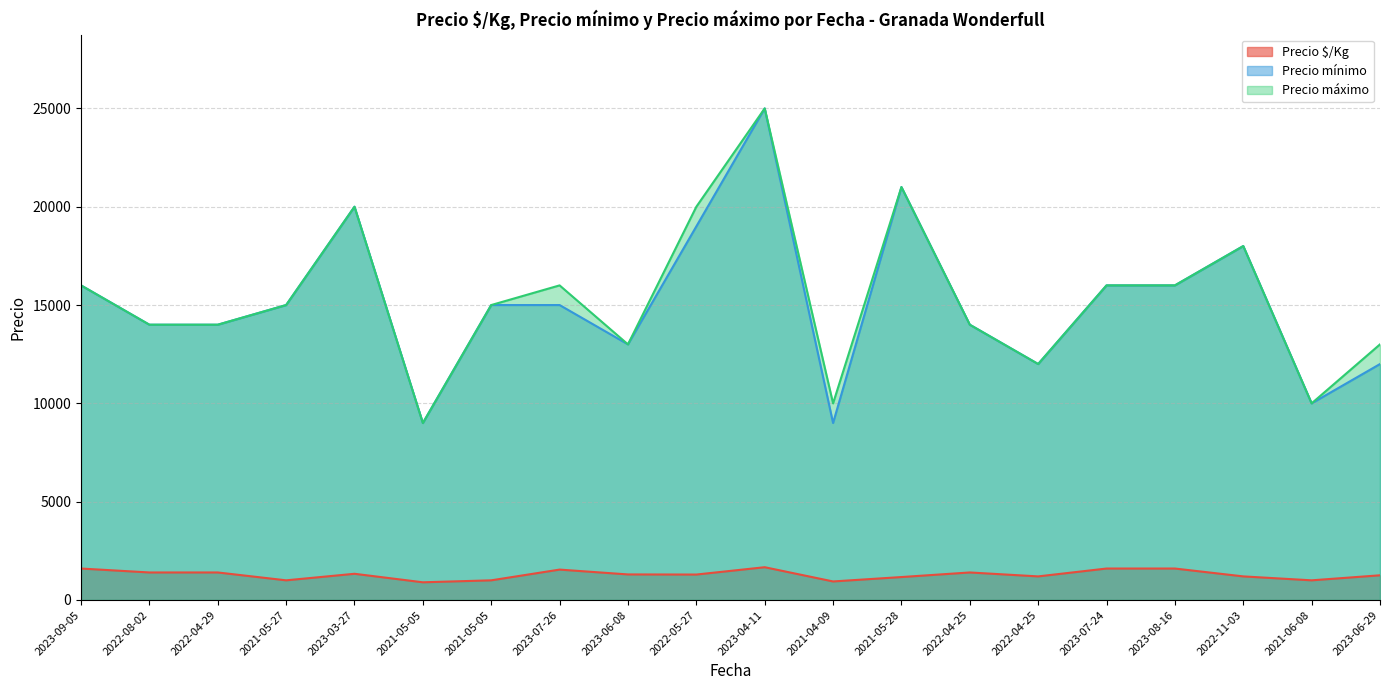

The value of Precio $/Kg at 2021-05-27 is 1325. True or false?

False